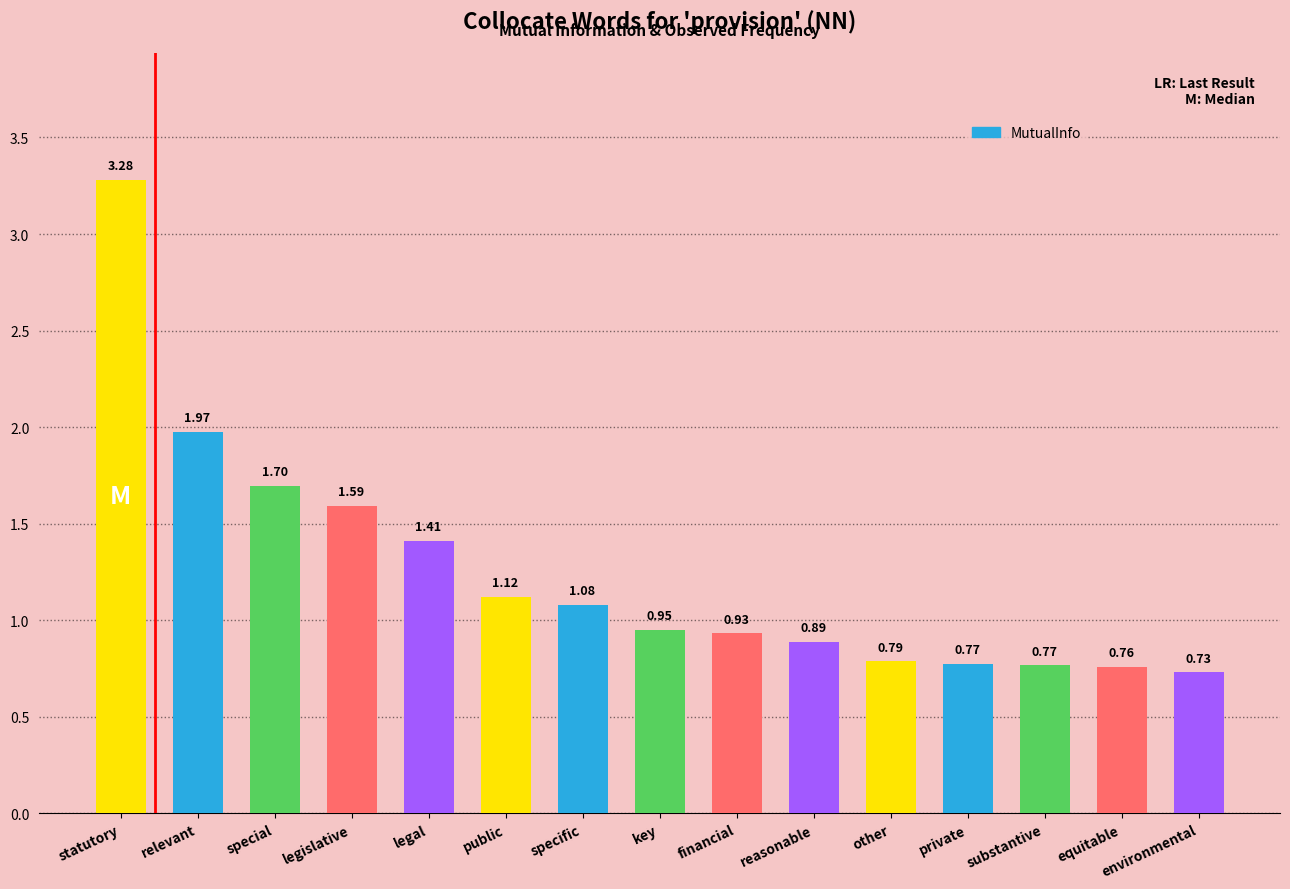

Which has a higher value, statutory or key?

statutory